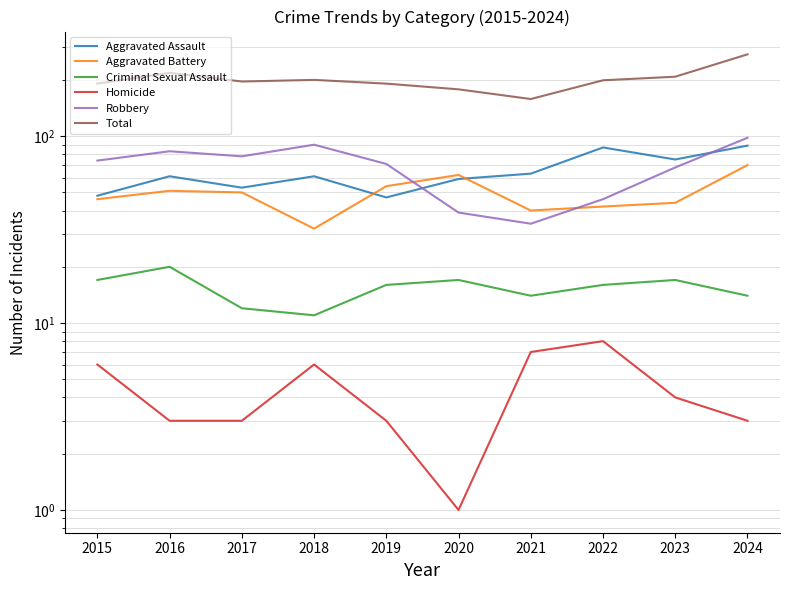

Rank the series at 2016 from highest to lowest value.

Total, Robbery, Aggravated Assault, Aggravated Battery, Criminal Sexual Assault, Homicide